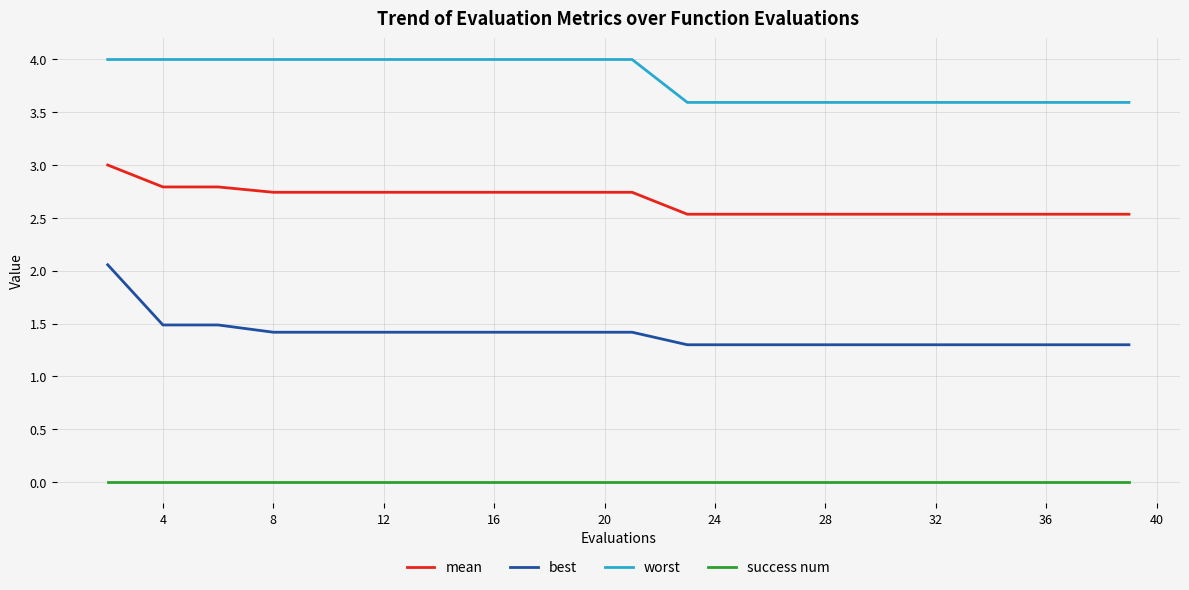

List the series in order of their overall mean, highest first.

worst, mean, best, success num